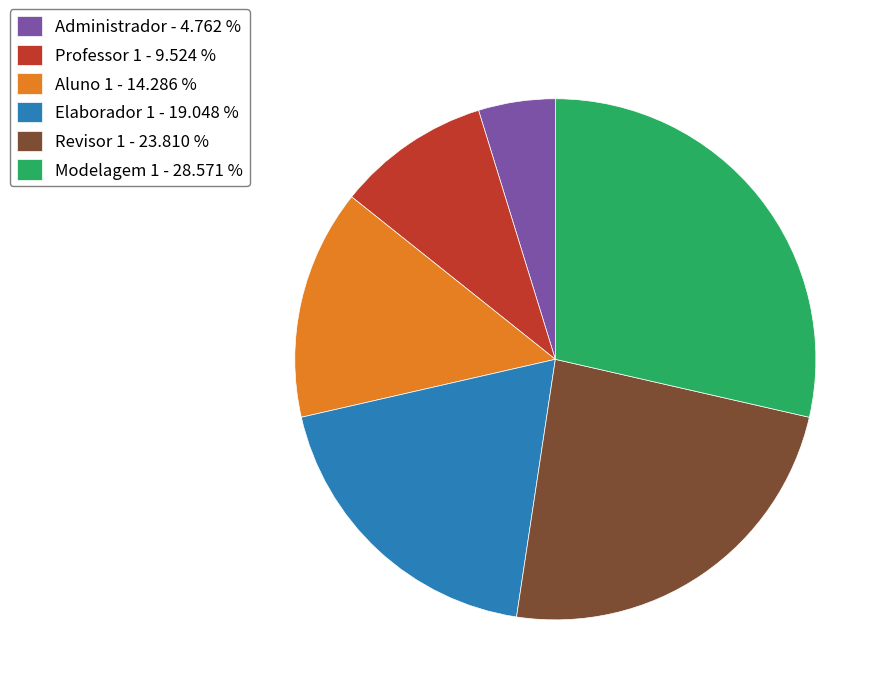

Does any single category account for the majority?

No